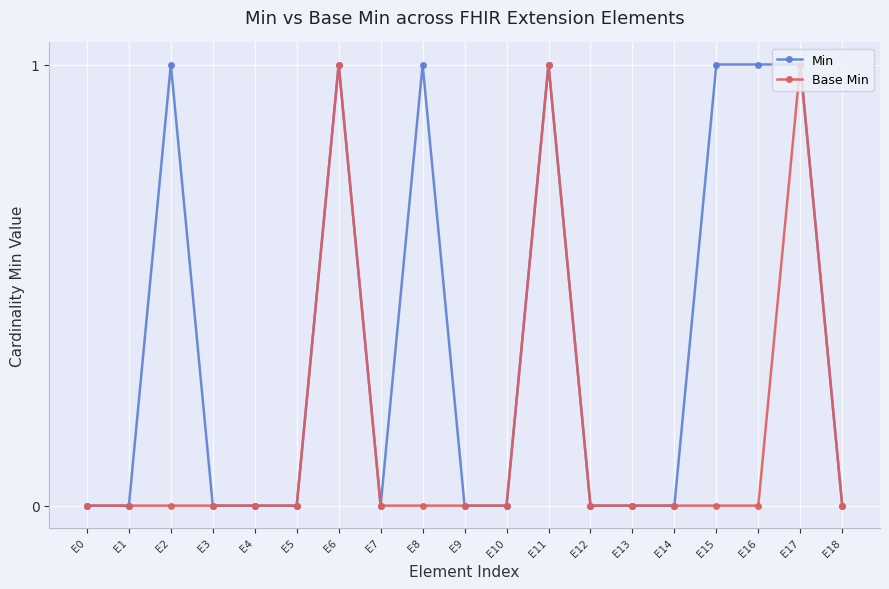

What is the difference between the maximum and second lowest values in the Base Min series?

1